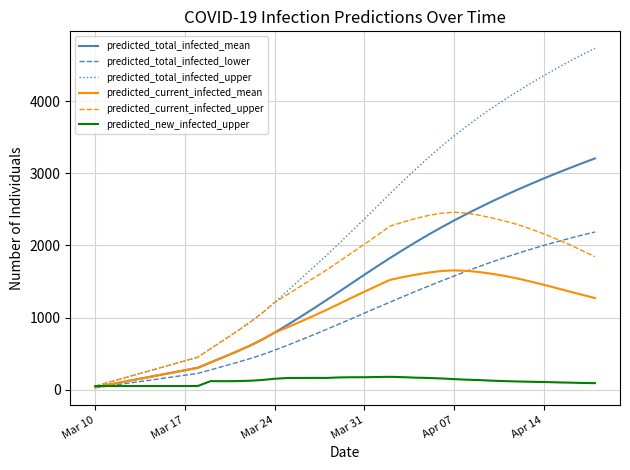

Rank the series by their maximum value, from lowest to highest.

predicted_new_infected_upper, predicted_current_infected_mean, predicted_total_infected_lower, predicted_current_infected_upper, predicted_total_infected_mean, predicted_total_infected_upper